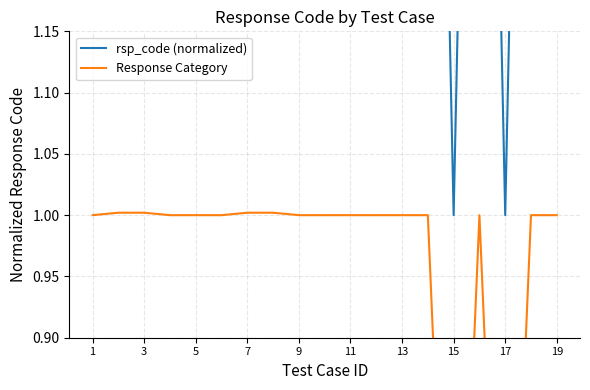

What is the minimum value shown in the chart?

0.5